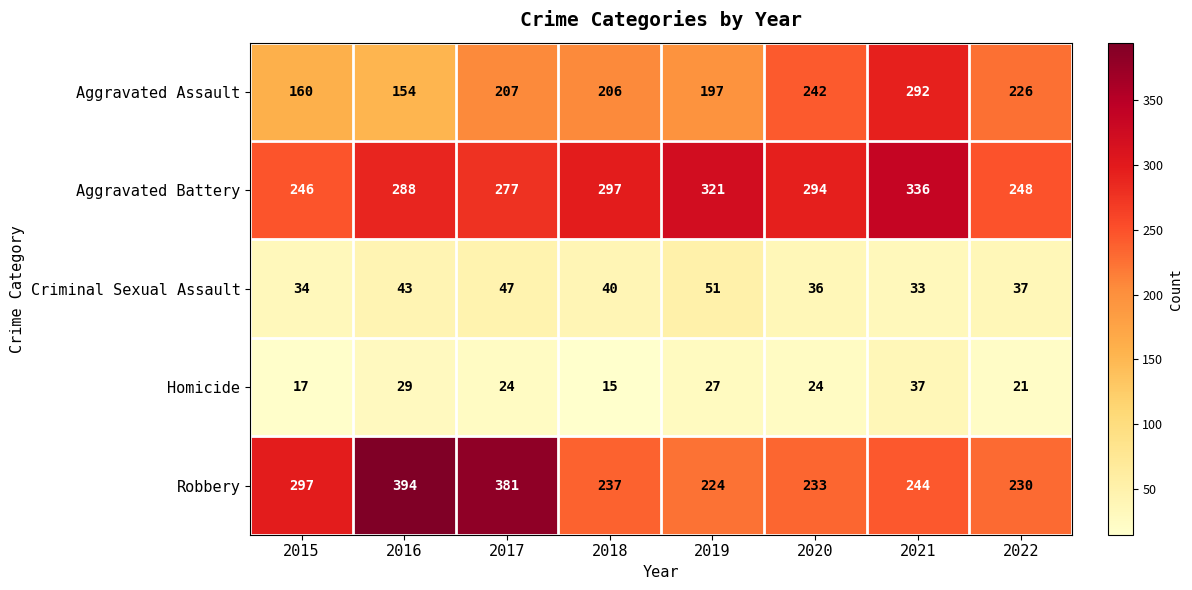

What is the spread (max minus min) of values at 2015?

280